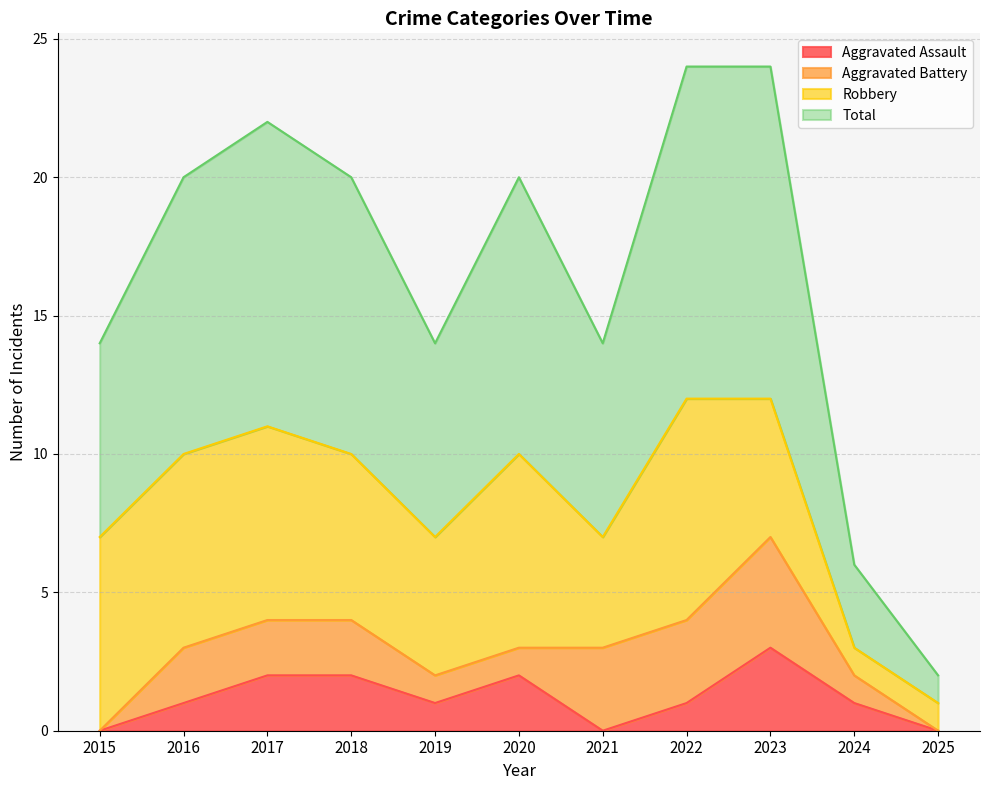

How many interior local peaks does the Aggravated Assault series have?

2